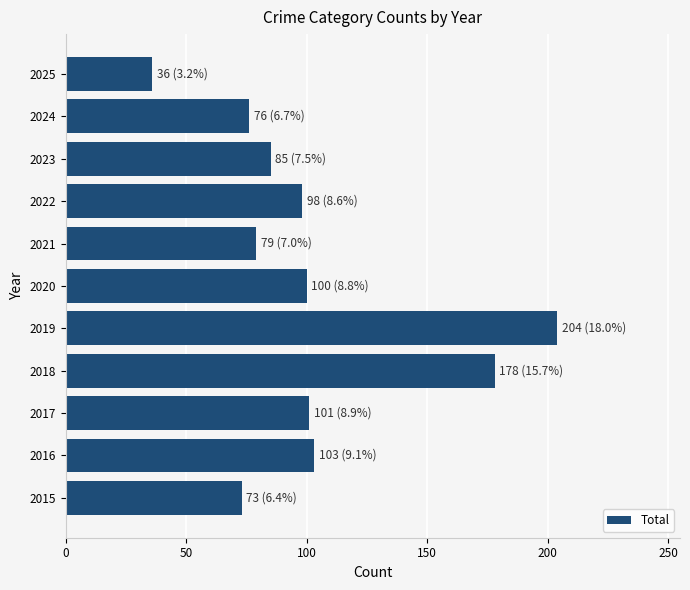

How many distinct data groups are displayed?

1